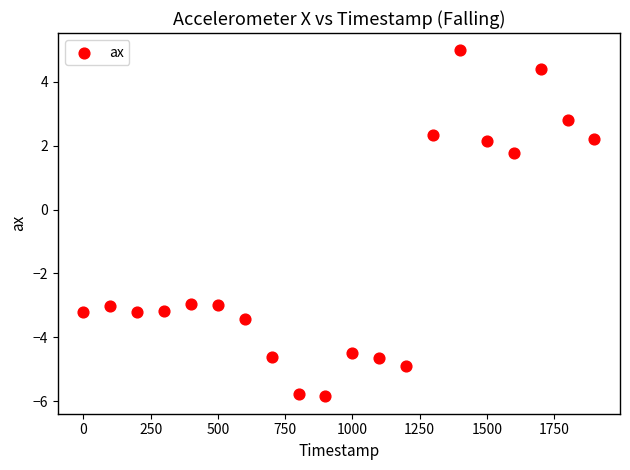

What is the range of Y values (max minus min)?

10.8